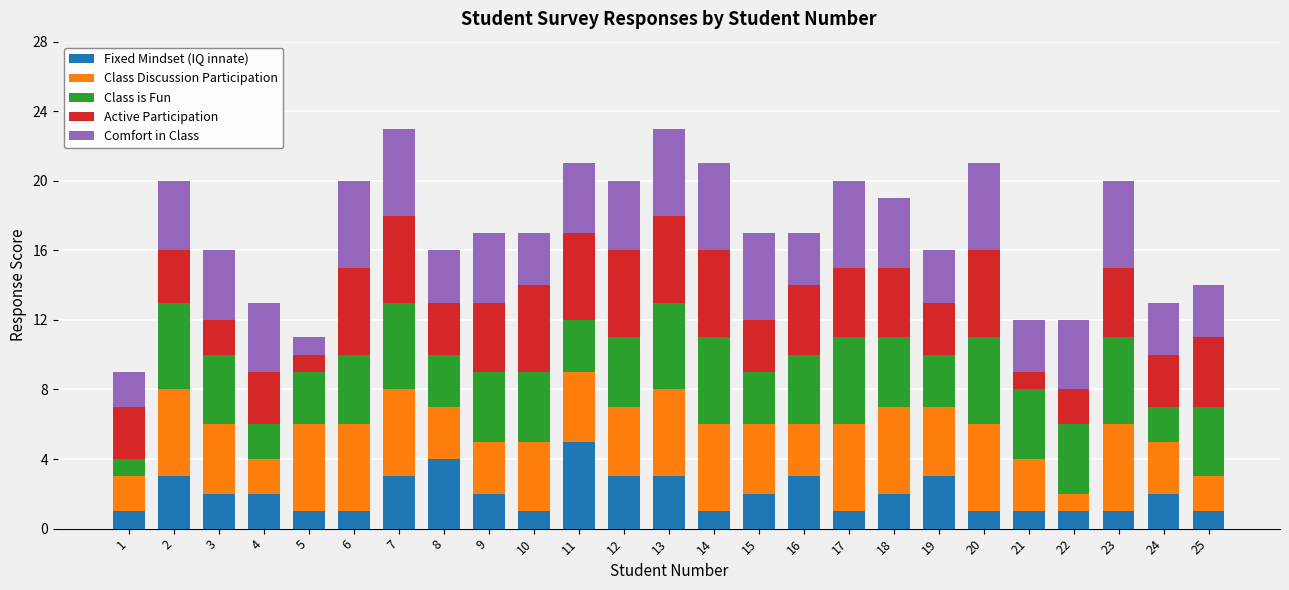

True or false: Fixed Mindset (IQ innate) has a value of 7 at 11.

False